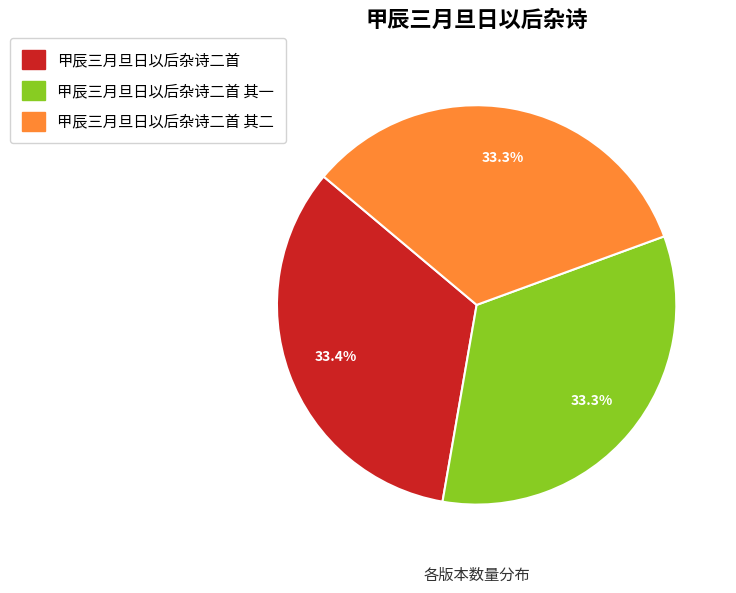

Is there any slice that represents more than half of the pie?

No